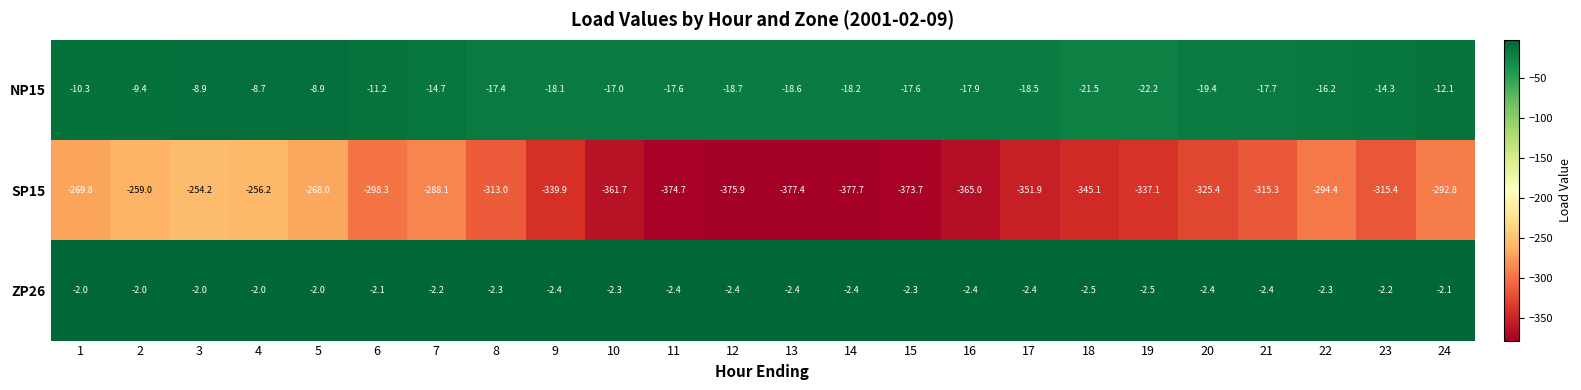

Read the ZP26 value at 1.

-2.0